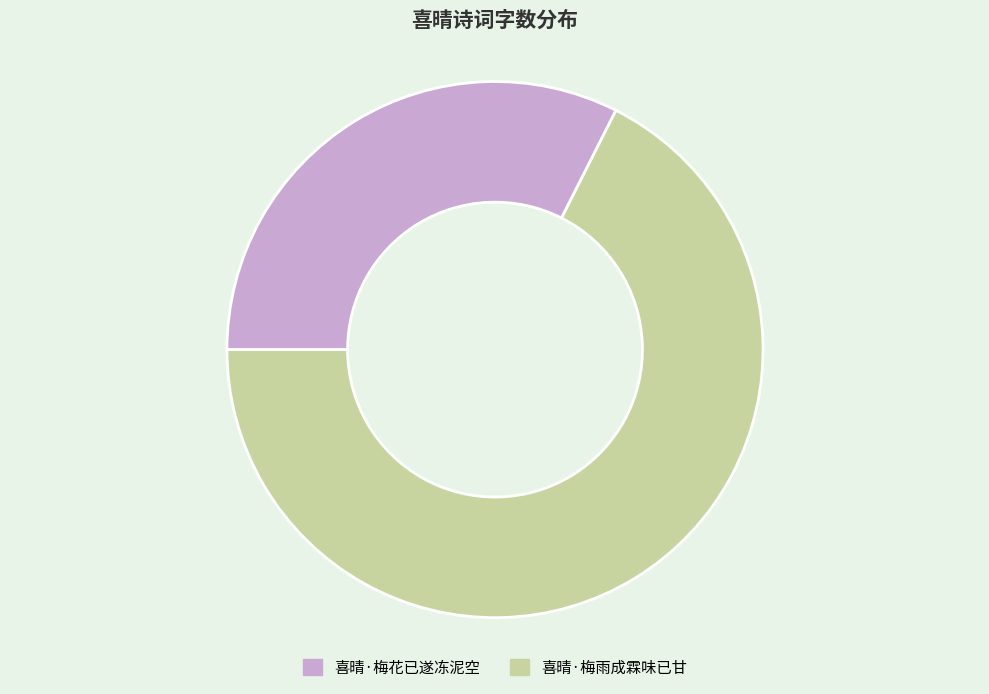

Combined, do 喜晴·梅雨成霖味已甘 and 喜晴·梅花已遂冻泥空 account for over 50%?

Yes